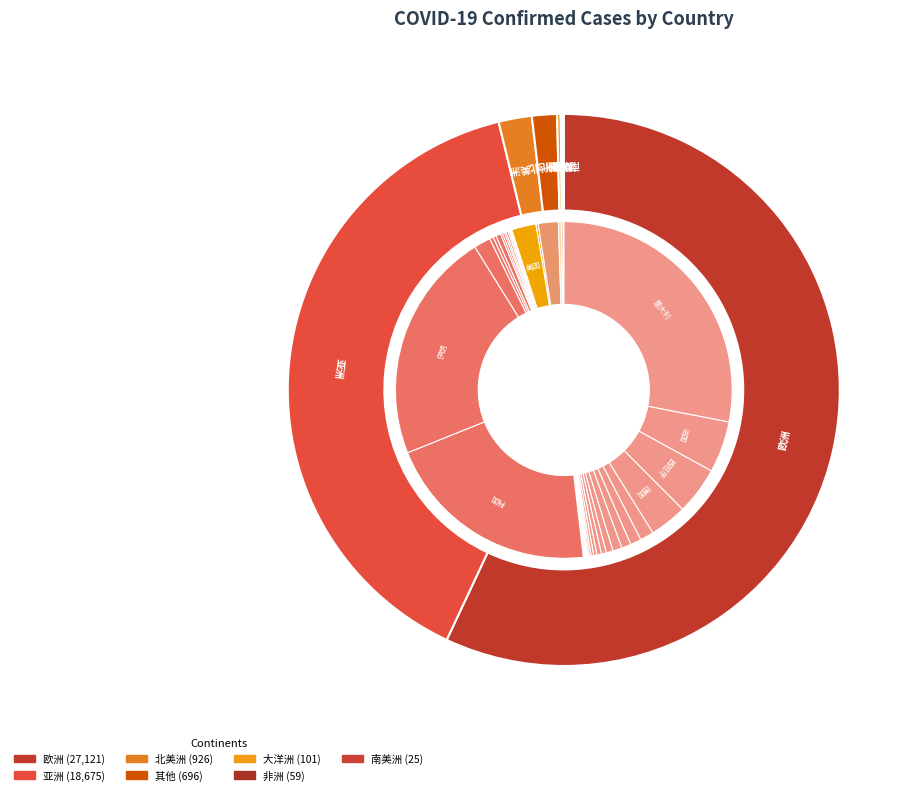

How much of the chart is everything except 瑞士?

98.7%